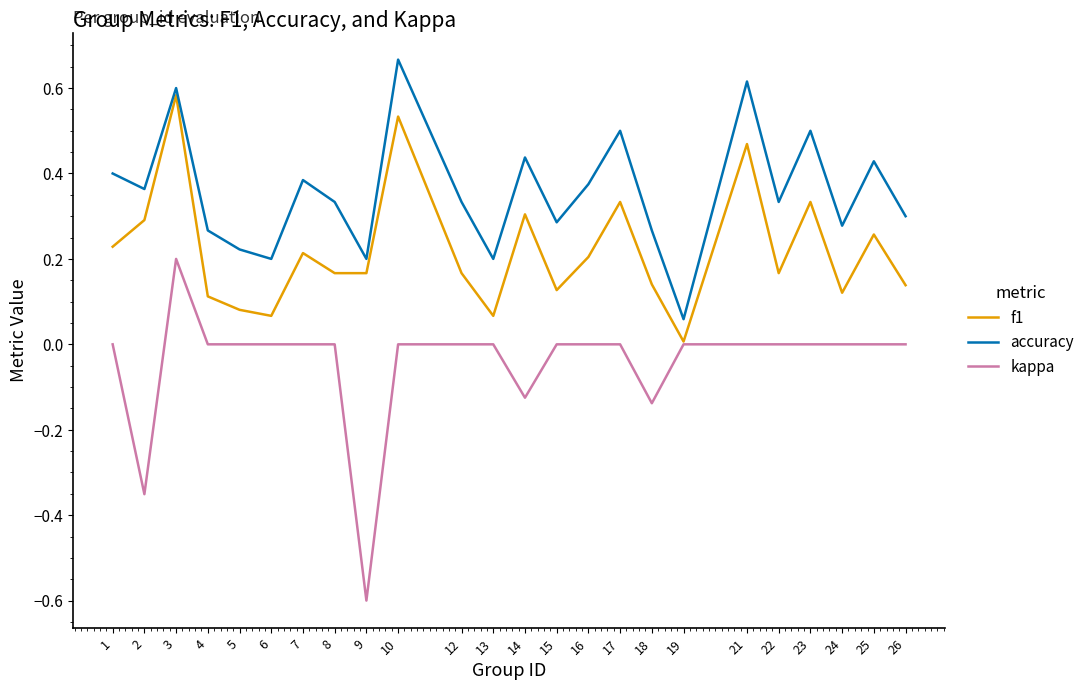

Where is the first local minimum for kappa?

2